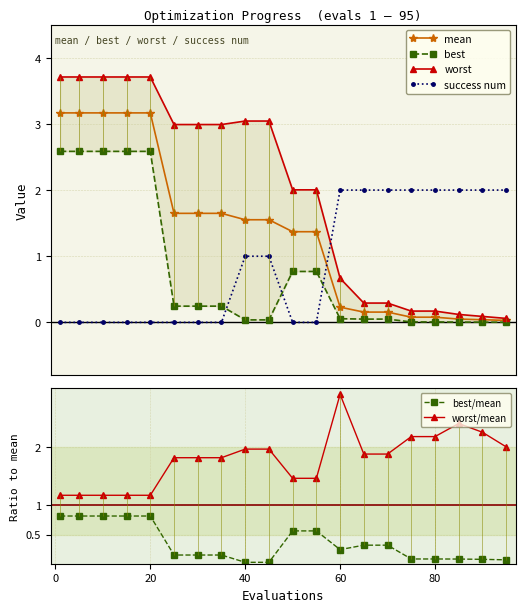

What are all the series names shown in the legend?

mean, best, worst, success num, best/mean, worst/mean